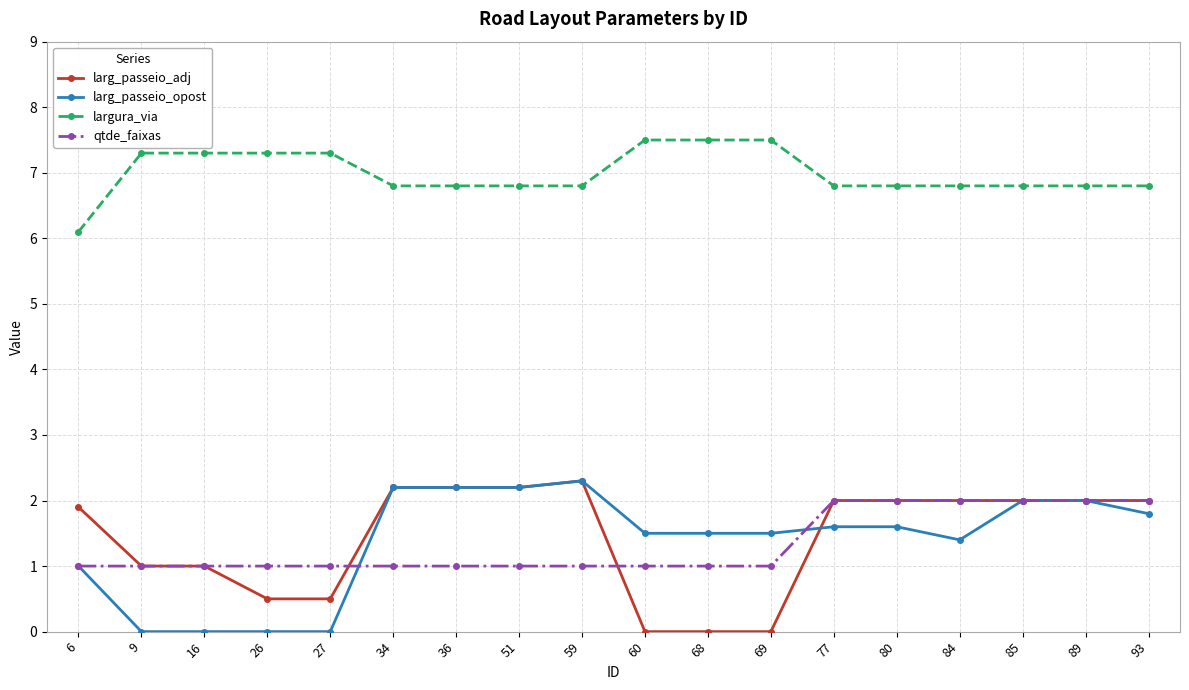

What are all the series names shown in the legend?

larg_passeio_adj, larg_passeio_opost, largura_via, qtde_faixas